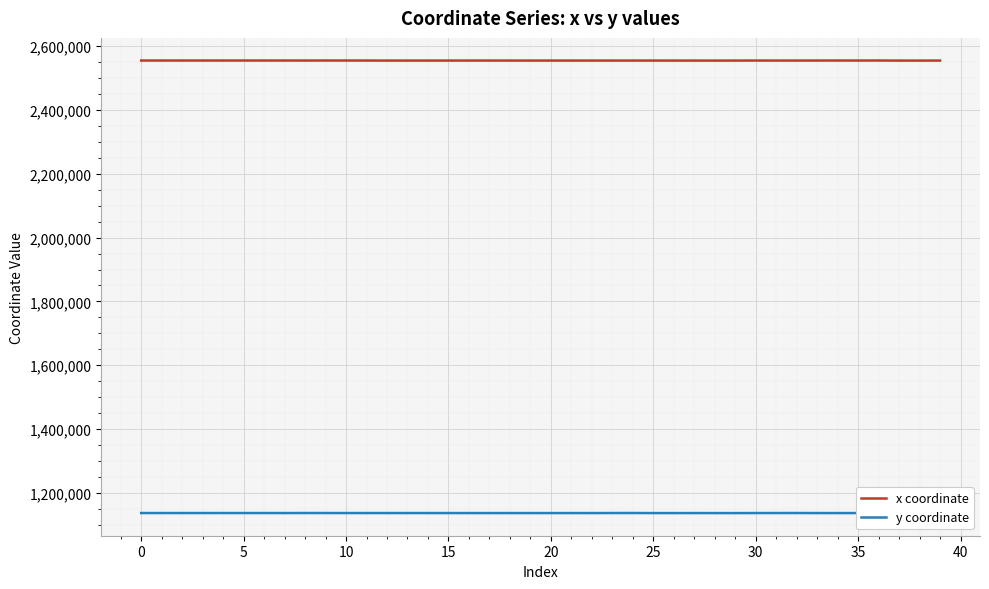

Does the chart have visible grid lines?

Yes